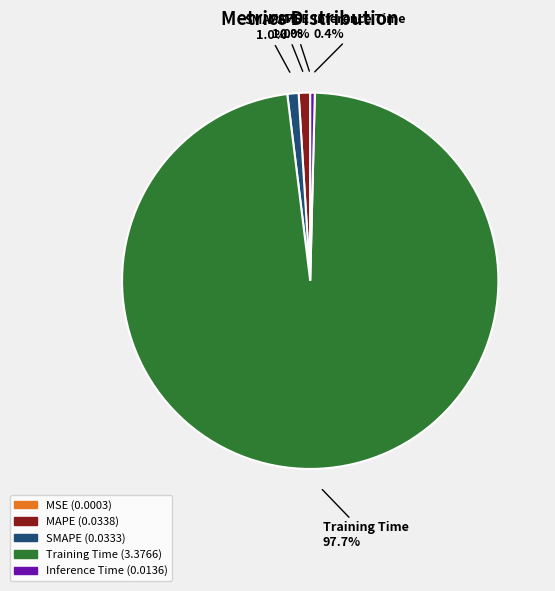

Is there a majority slice in this chart?

Yes